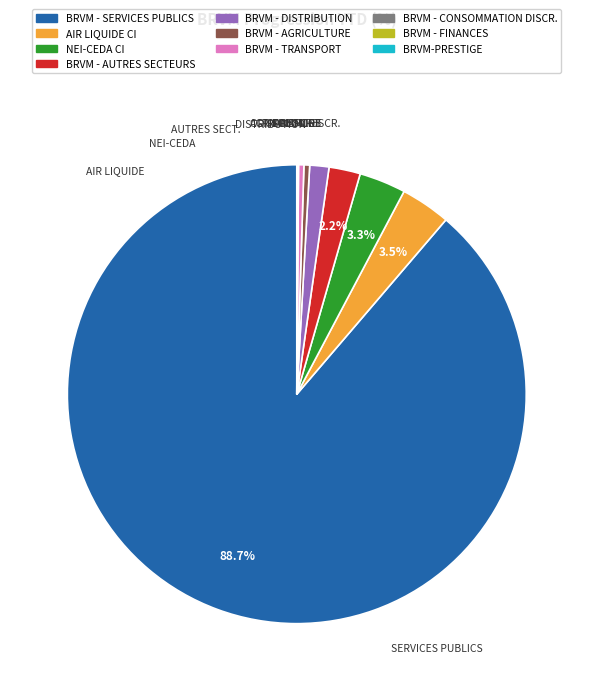

Does any single category account for the majority?

Yes